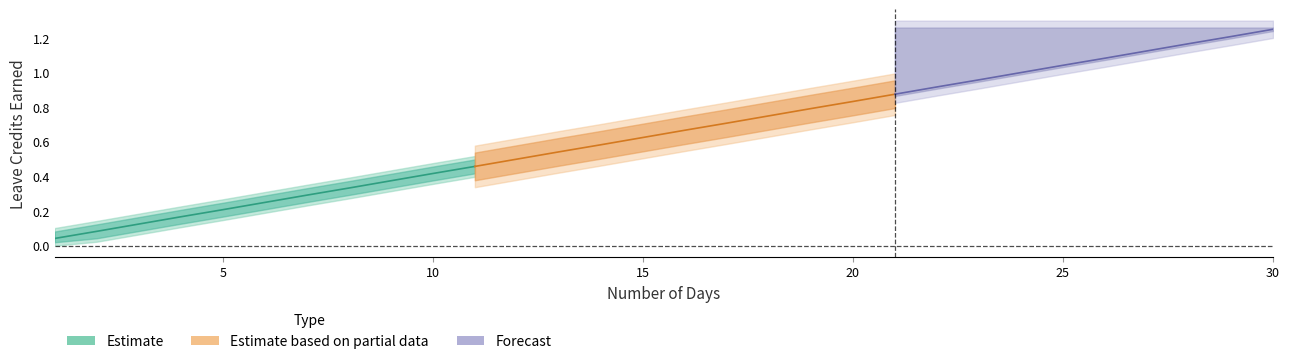

What is the value of the SL Earned (col10) point at the 27th from the left?

1.1